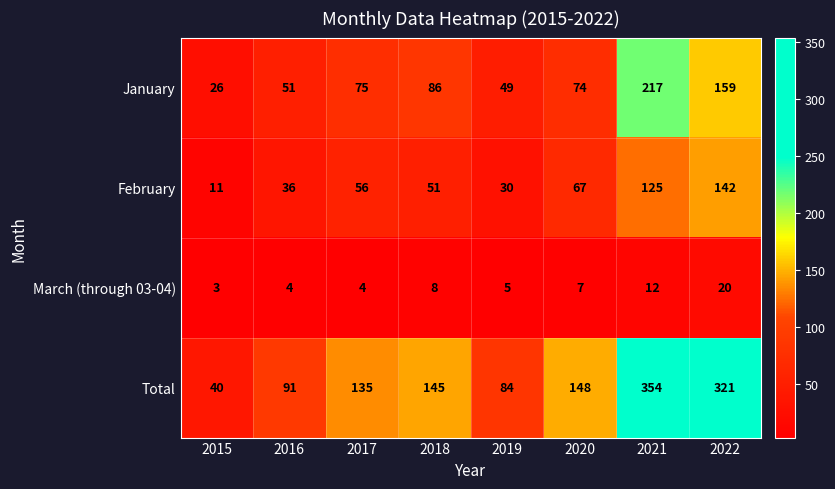

What is the sum of all February values?

518